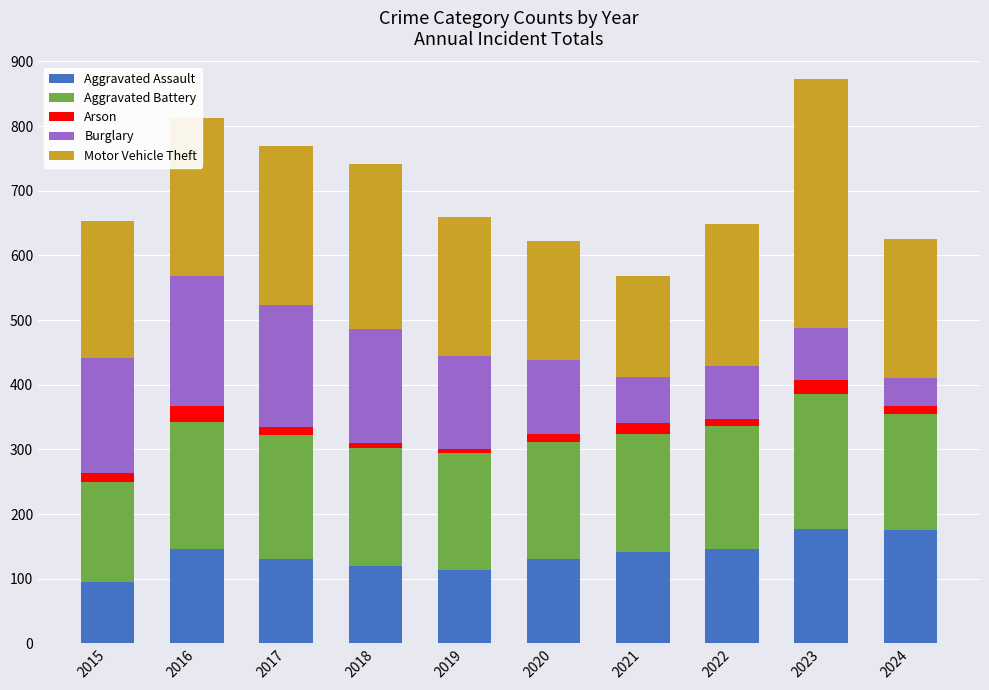

The Aggravated Assault series shows 146 at 2016. True or false?

True